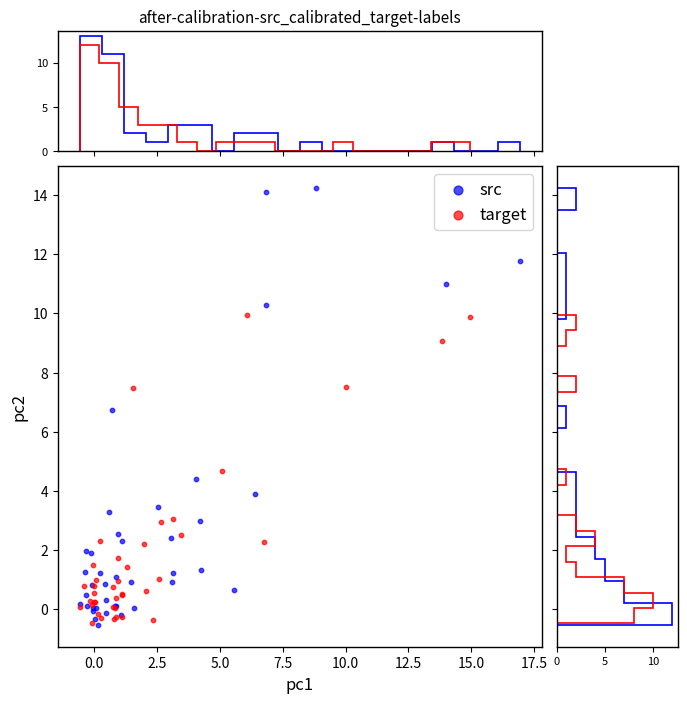

Which series contains the highest Y value?

src